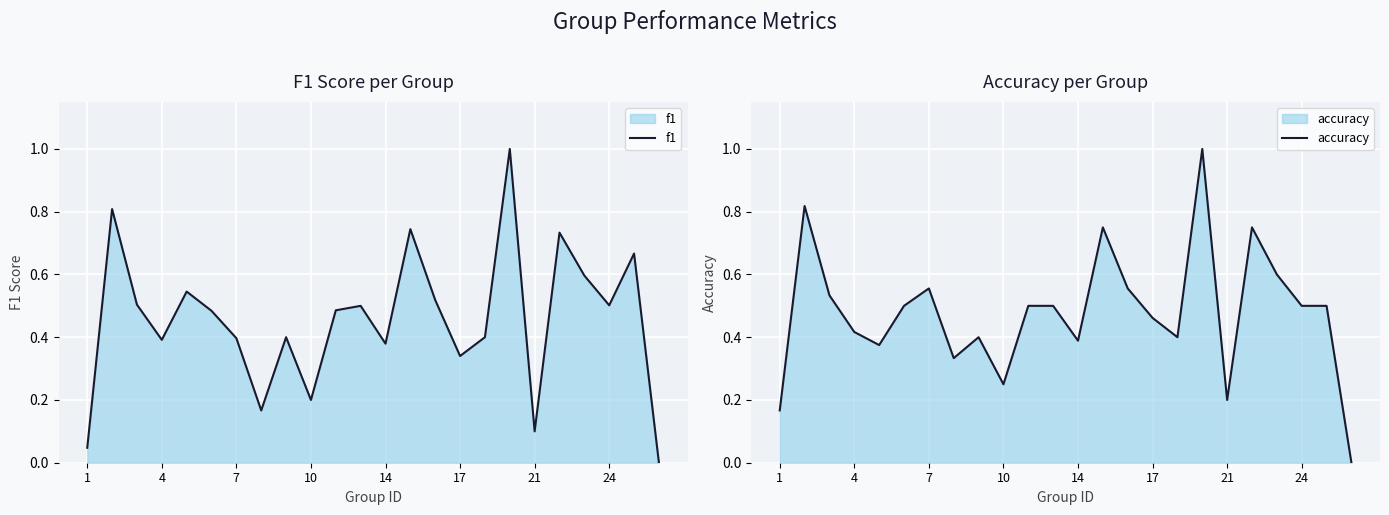

Reading left to right, list all the values displayed in this chart.

f1: 0.0	0.8	0.5	0.4	0.5	0.5	0.4	0.2	0.4	0.2	0.5	0.5	0.4	0.7	0.5	0.3	0.4	1.0	0.1	0.7	0.6	0.5	0.7	0.0
accuracy: 0.2	0.8	0.5	0.4	0.4	0.5	0.6	0.3	0.4	0.2	0.5	0.5	0.4	0.8	0.6	0.5	0.4	1.0	0.2	0.8	0.6	0.5	0.5	0.0